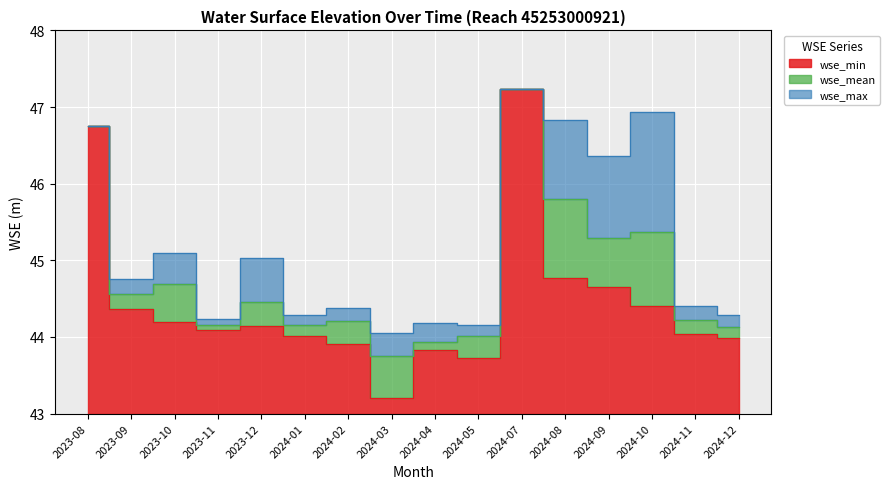

Where is wse_max nearest to the value 45?

2023-12